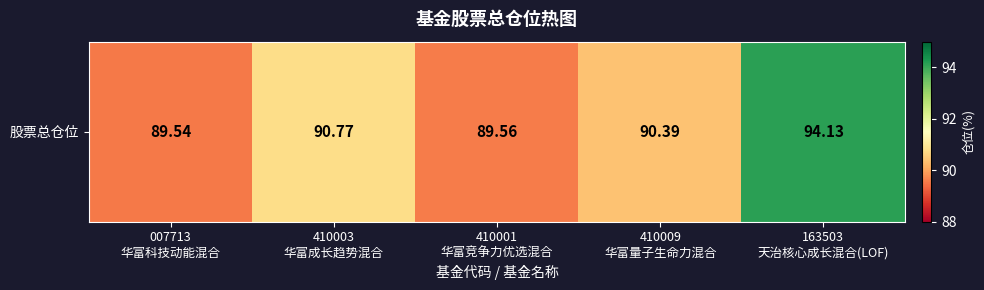

Reading left to right, extract all data points from this chart.

89.5	90.8	89.6	90.4	94.1